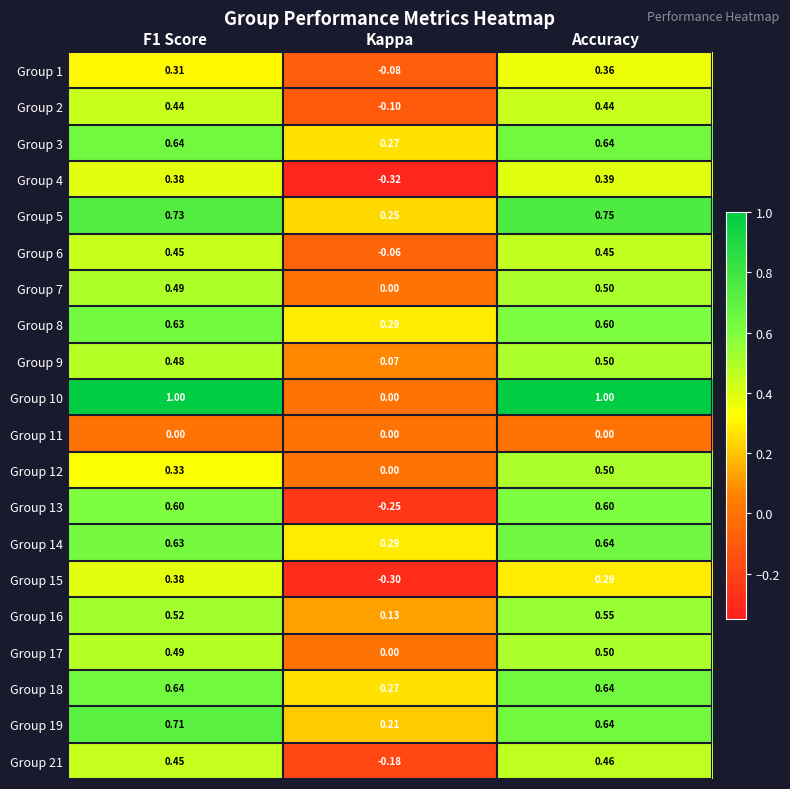

At which label does Group 14 reach its peak?

Accuracy